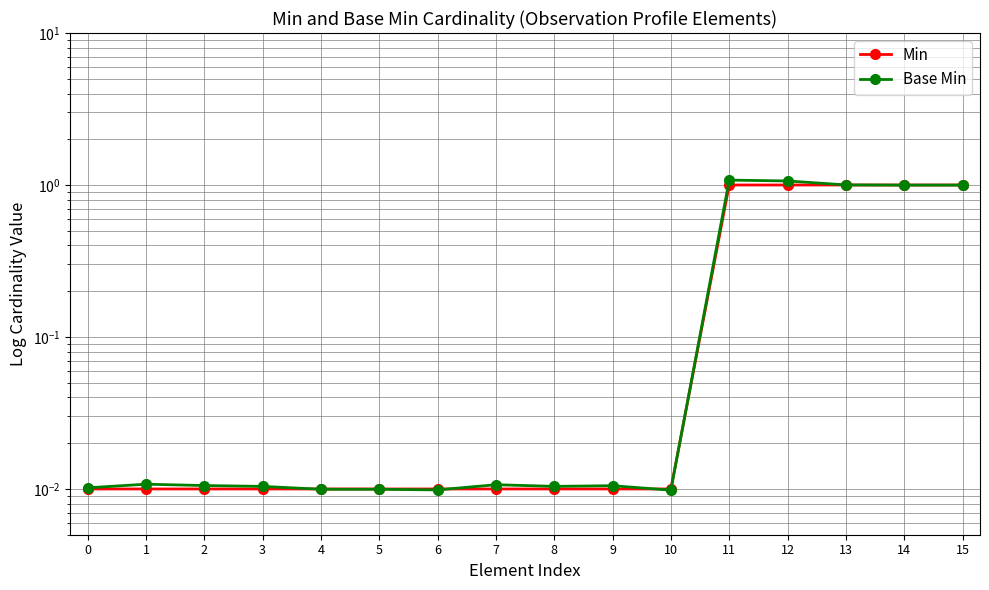

Is it true that Base Min equals 0.2 at 13?

False